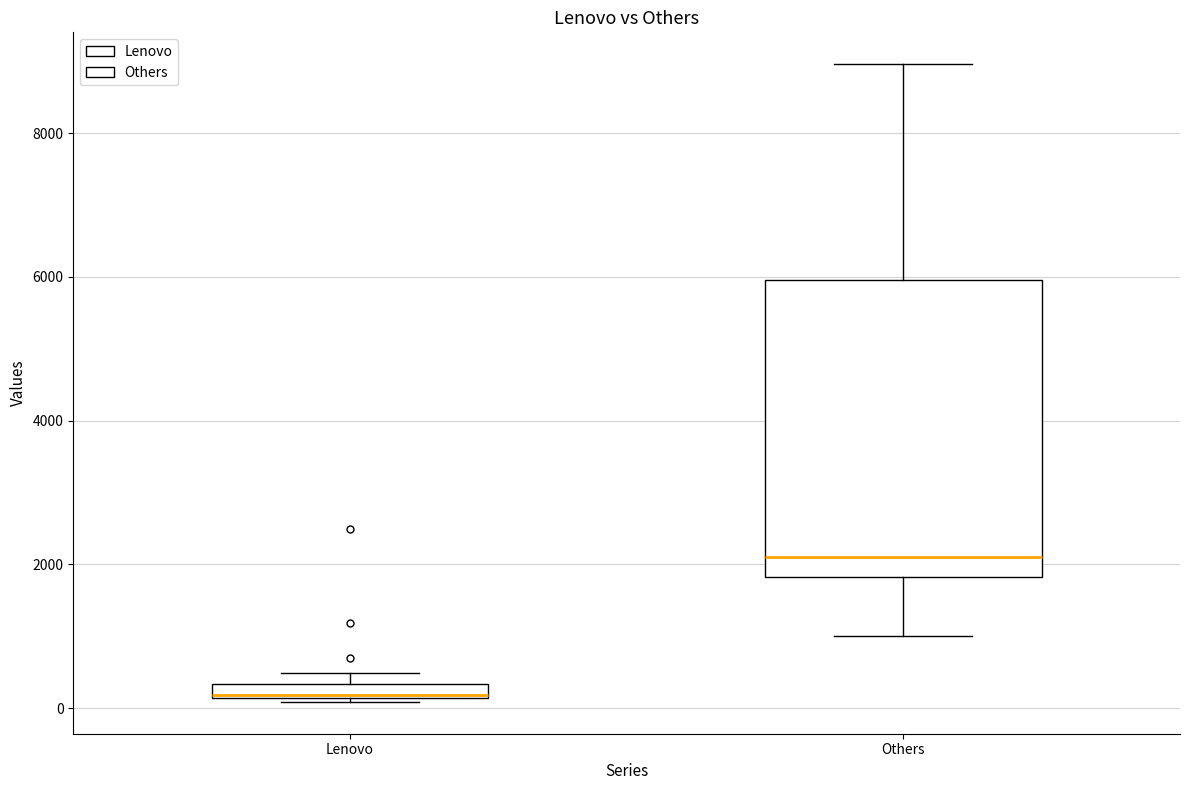

Which box is the tallest, from its lower edge to its upper edge?

Others